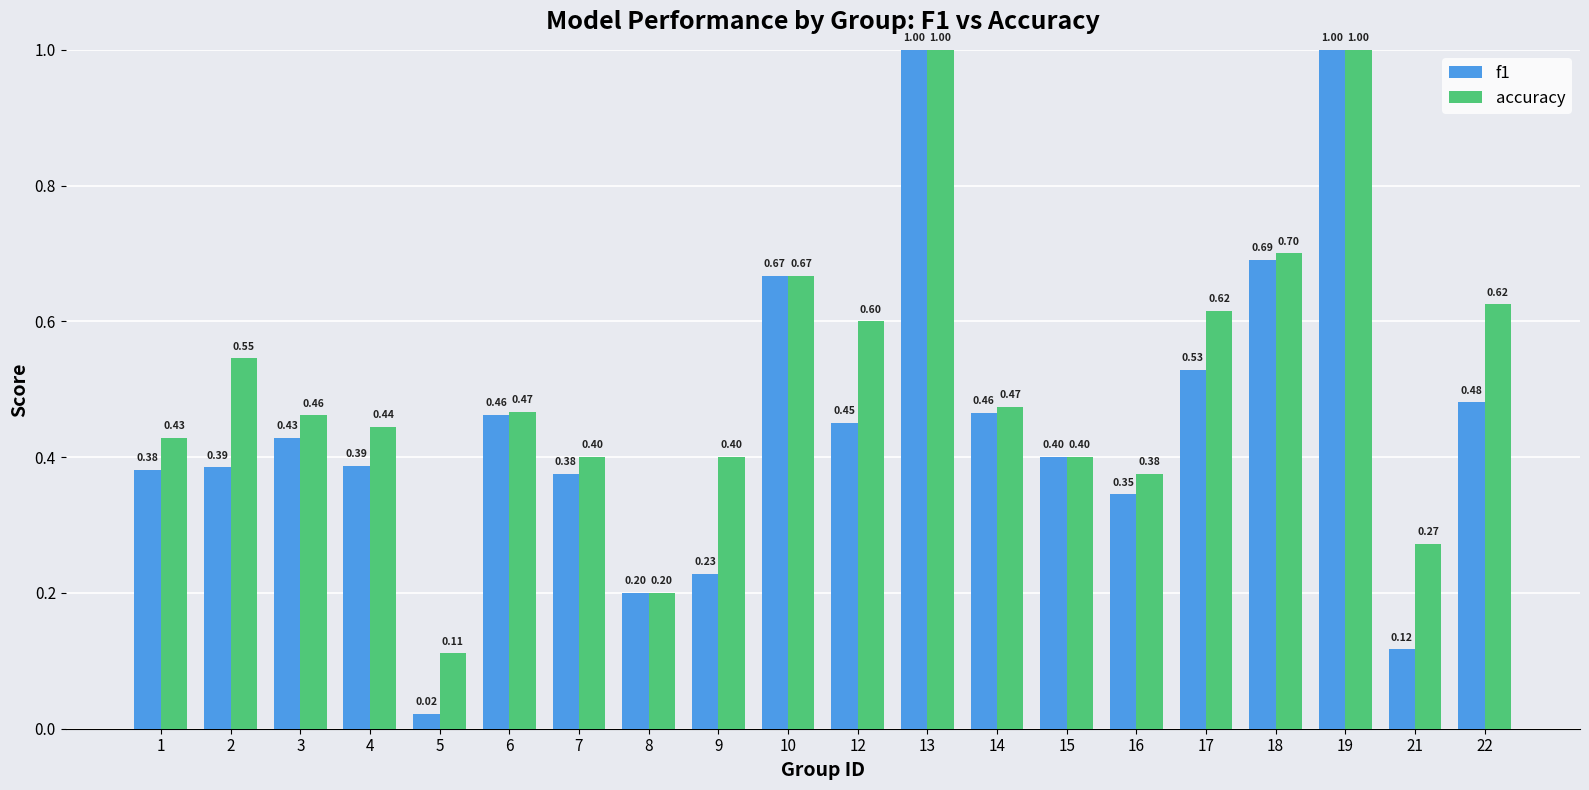

Which series has the largest range (max minus min)?

f1